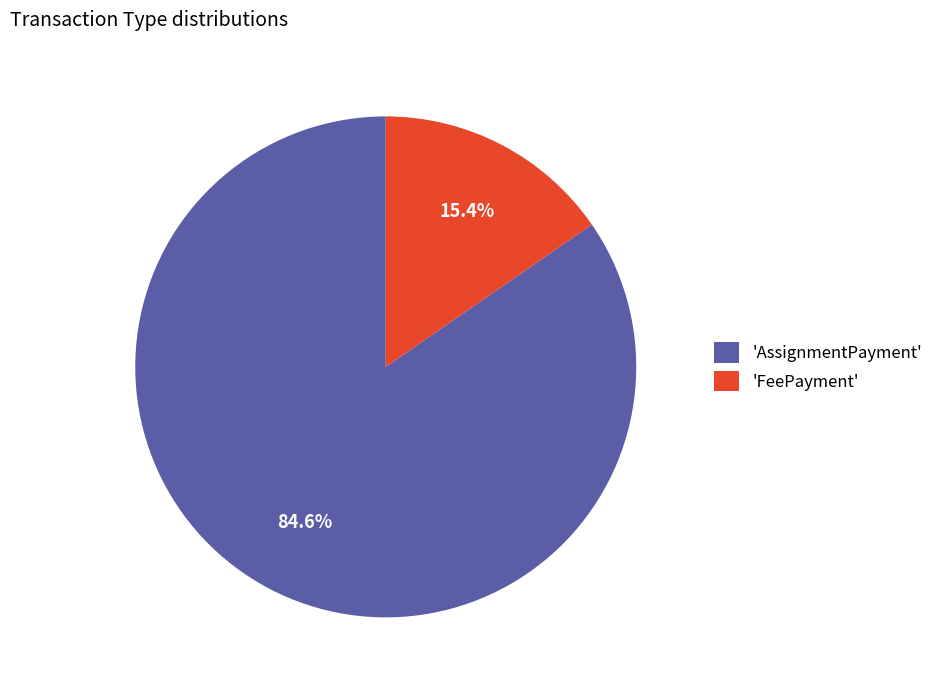

What is the largest slice in the pie chart?

'AssignmentPayment'